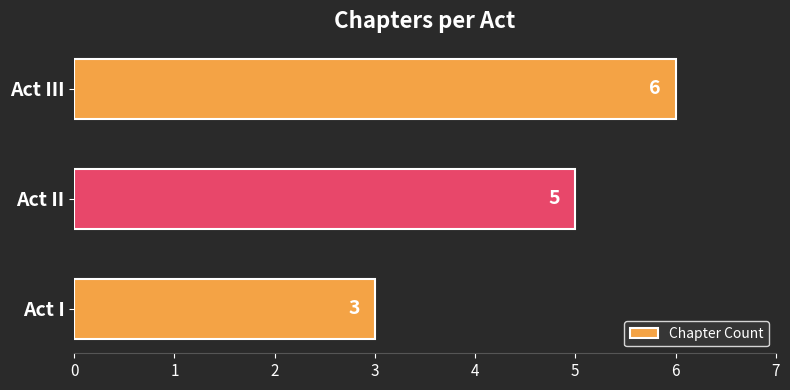

Reading top to bottom, extract all data points from this chart.

Act III=6	Act II=5	Act I=3